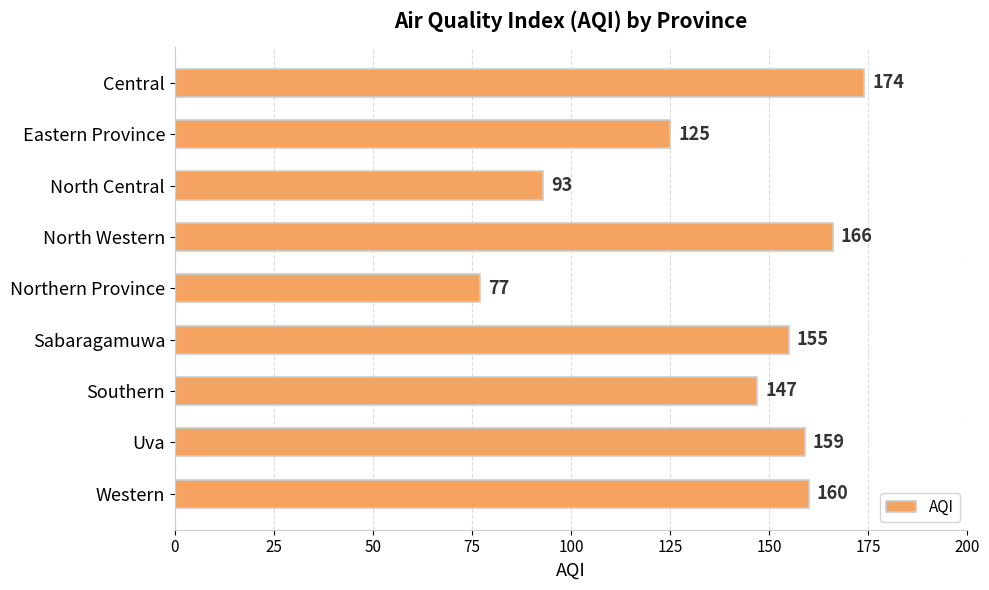

Rank the categories by value from lowest to highest.

Northern Province, North Central, Eastern Province, Southern, Sabaragamuwa, Uva, Western, North Western, Central